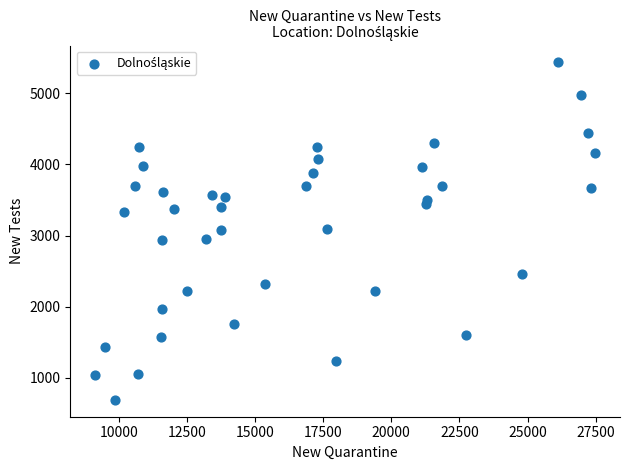

What is the range of Y values (max minus min)?

4740